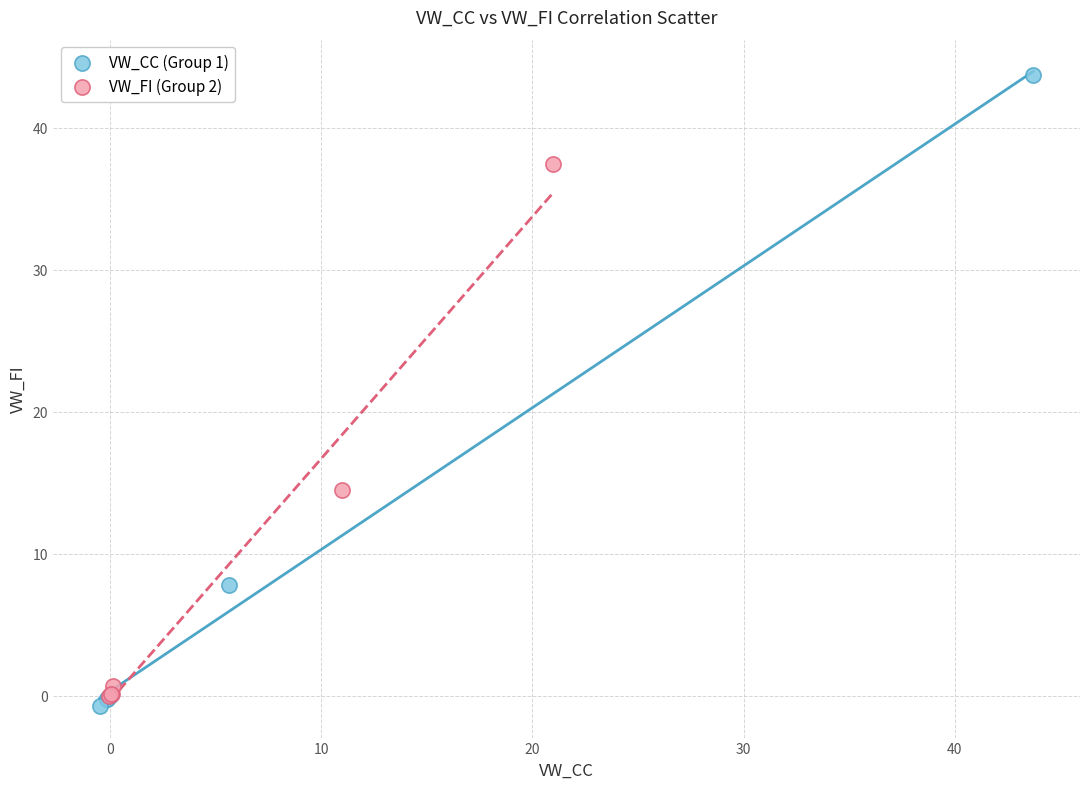

Which series has the largest Y range (max minus min)?

VW_CC (Group 1)